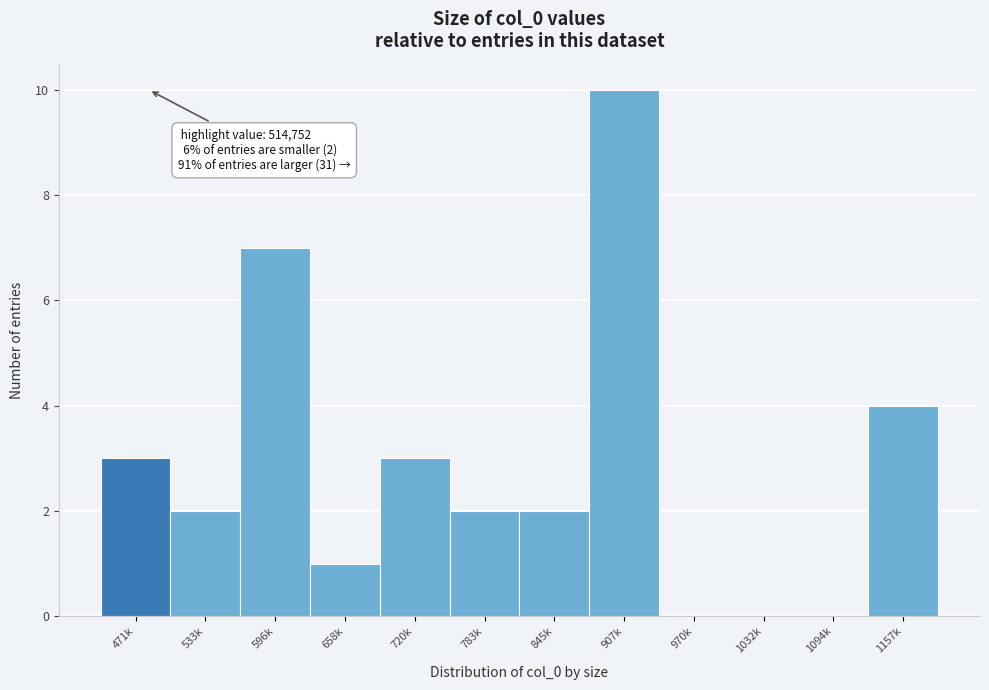

Reading left to right, transcribe all the data shown in this chart.

471k=3	533k=2	596k=7	658k=1	720k=3	783k=2	845k=2	907k=10	970k=0	1032k=0	1094k=0	1157k=4